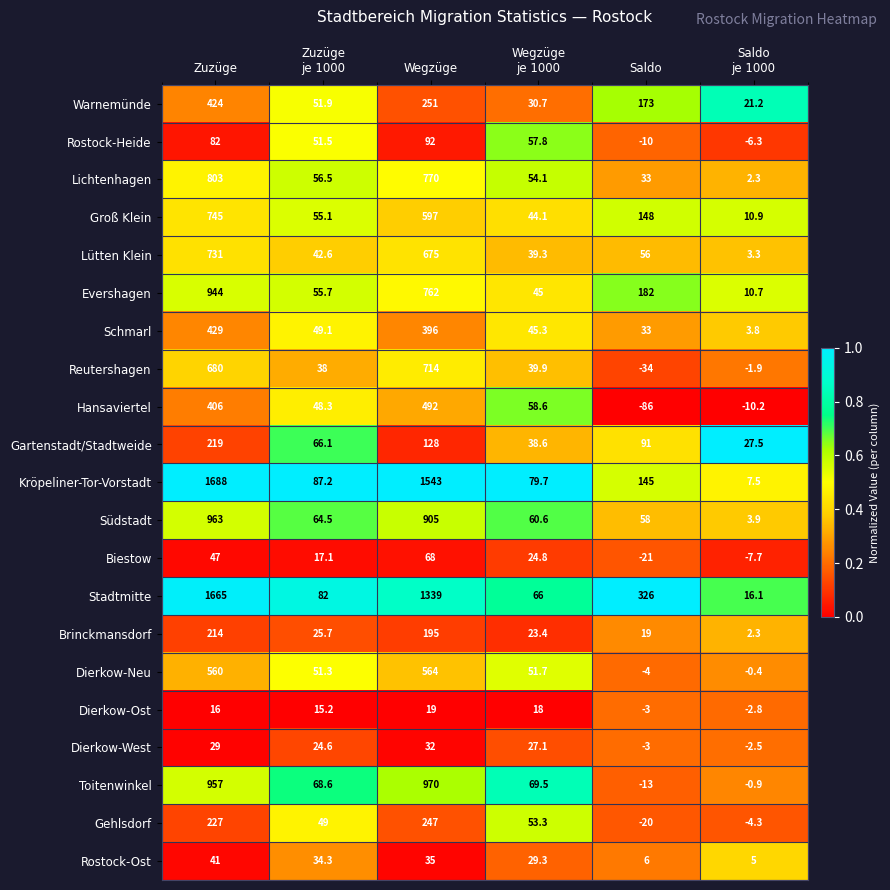

What is the difference between the second highest and second lowest values in the Stadtmitte series?

1273.0